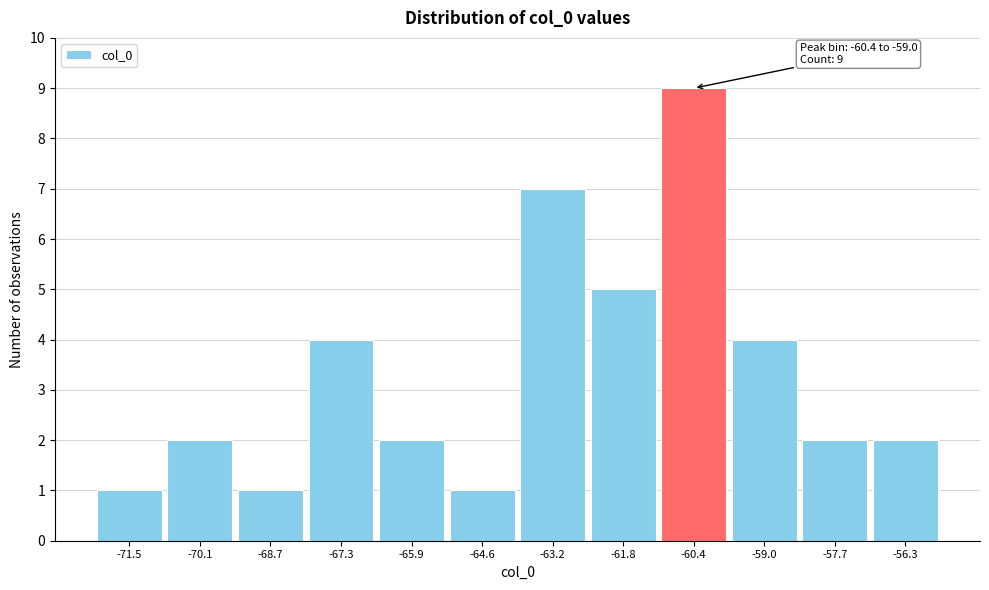

Reading left to right, what are all the values shown in this chart?

-71.5=1	-70.1=2	-68.7=1	-67.3=4	-65.9=2	-64.6=1	-63.2=7	-61.8=5	-60.4=9	-59.0=4	-57.7=2	-56.3=2